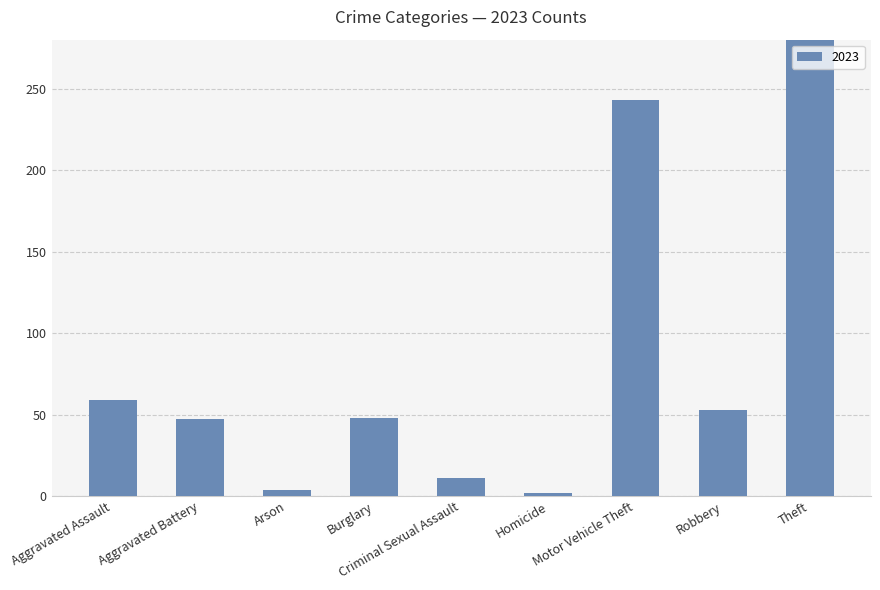

Are the bars grouped side by side (vs. stacked)?

Yes